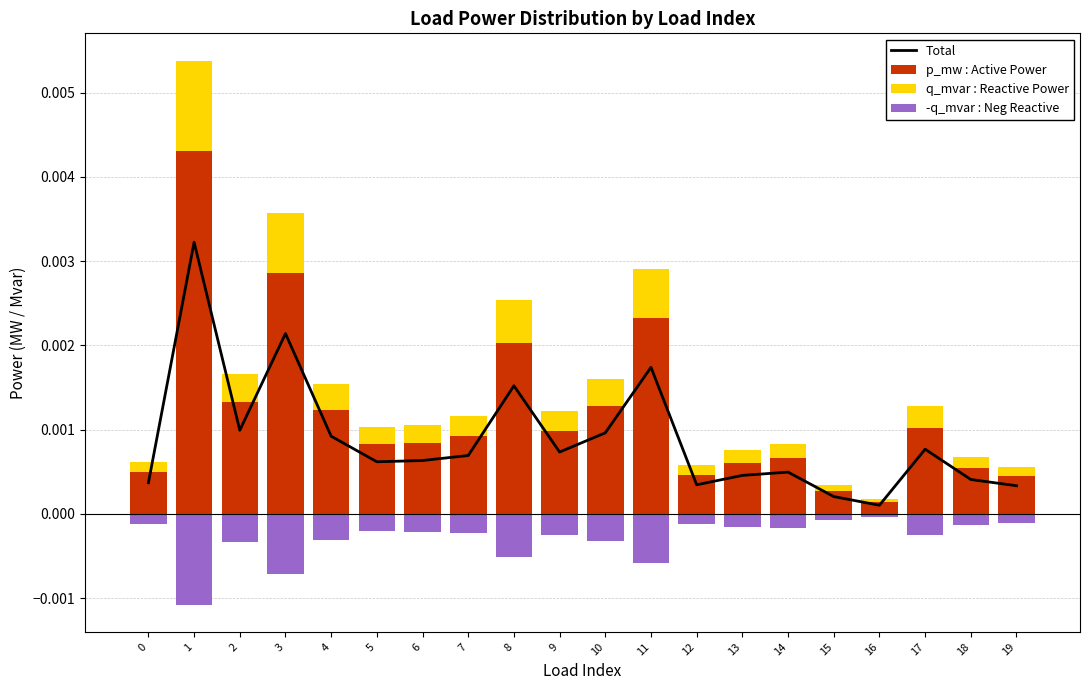

At which label does p_mw : Active Power reach its peak?

1